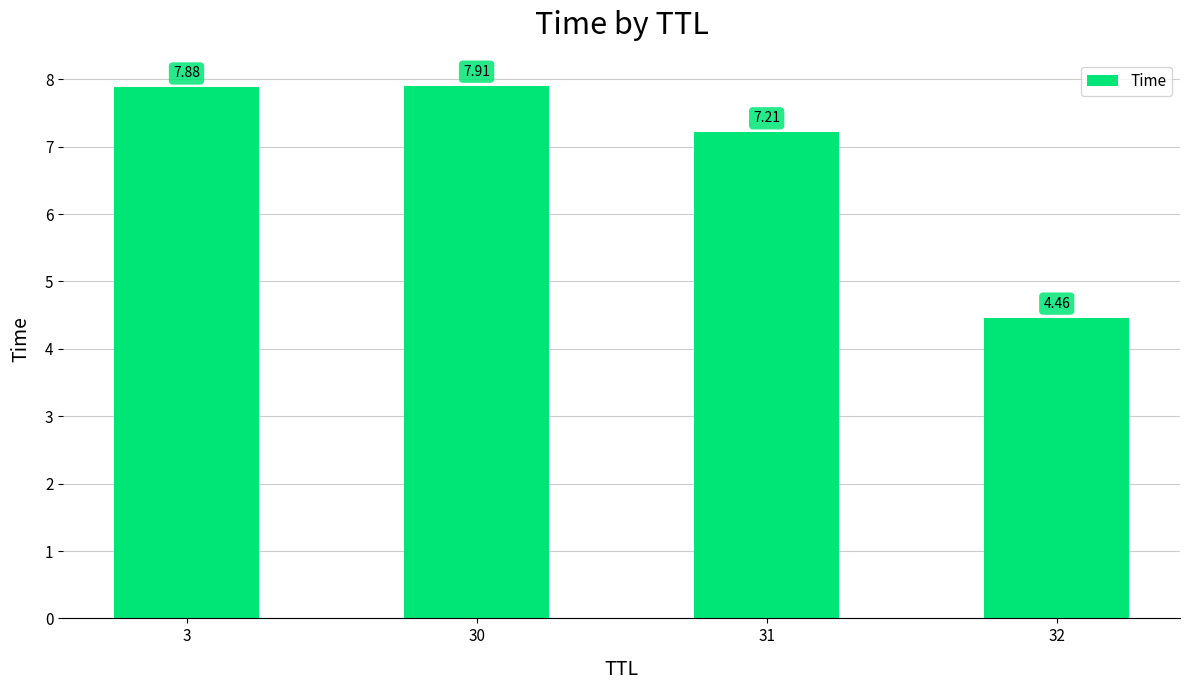

The chart shows a value of 7.2 at 31. True or false?

True